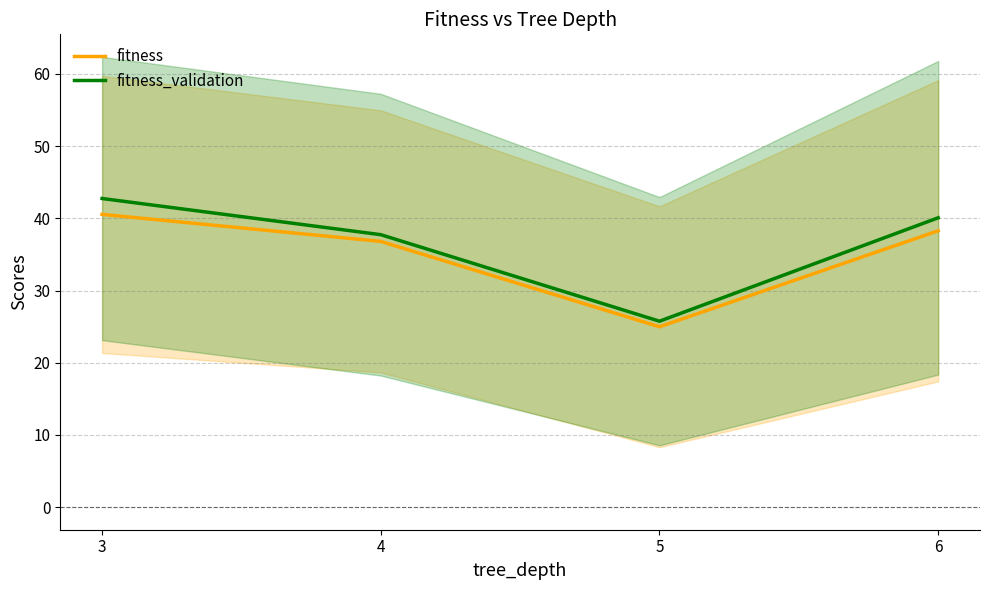

Count the number of data series in this chart.

2